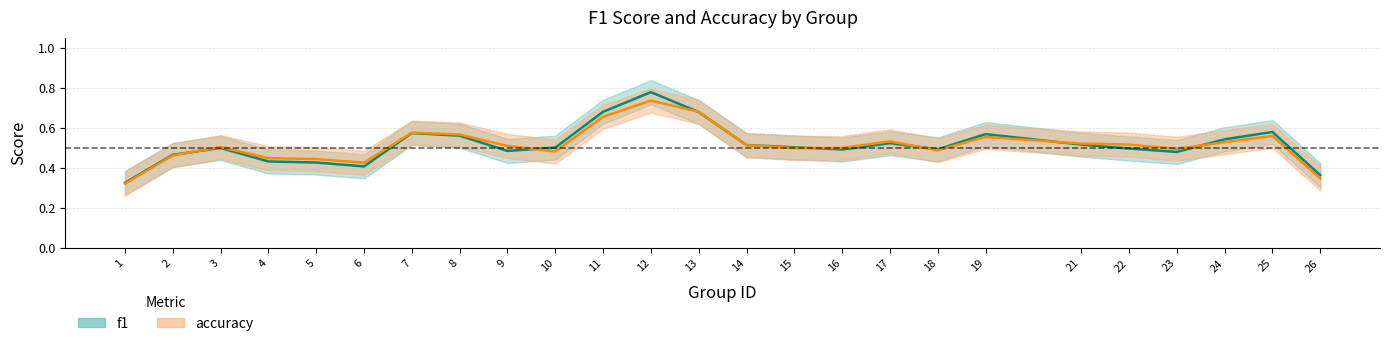

Is it true that accuracy equals 0.5 at 18?

True